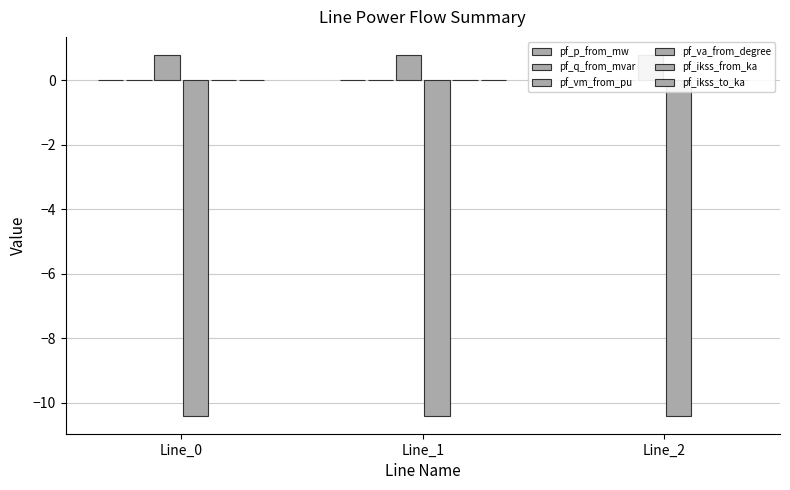

Which series has the largest total across all categories?

pf_vm_from_pu